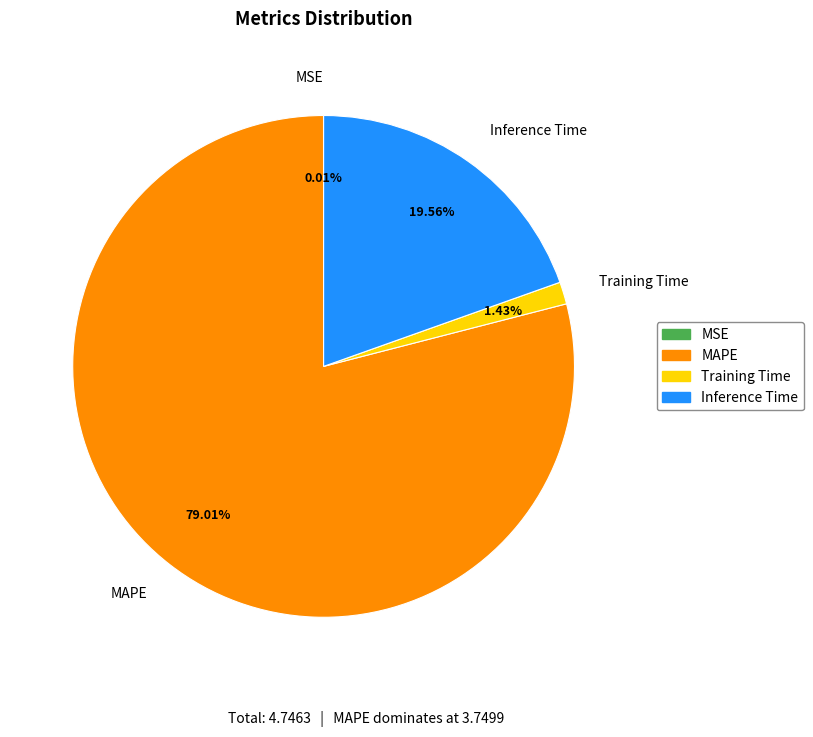

Which category accounts for the majority?

MAPE